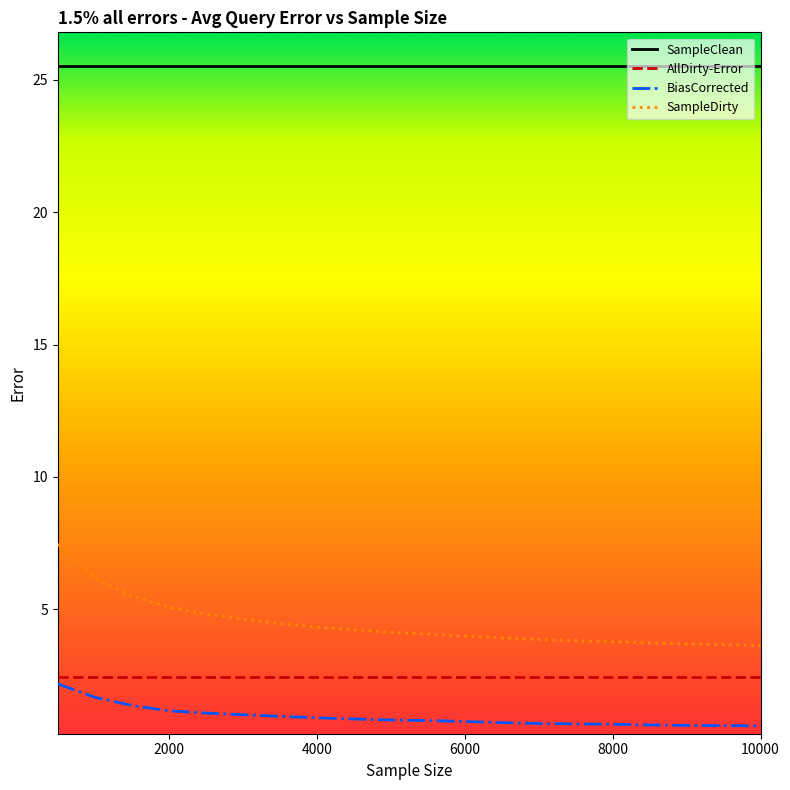

Count the number of data series in this chart.

4